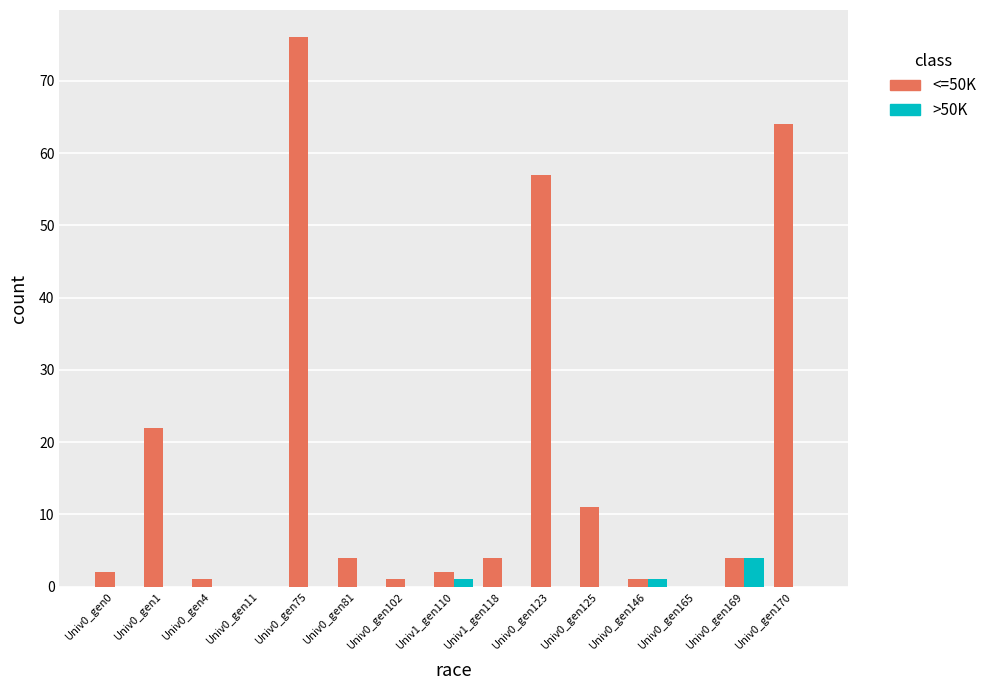

Is the value of >50K at Univ1_gen118 greater than the value of <=50K at Univ0_gen1?

No